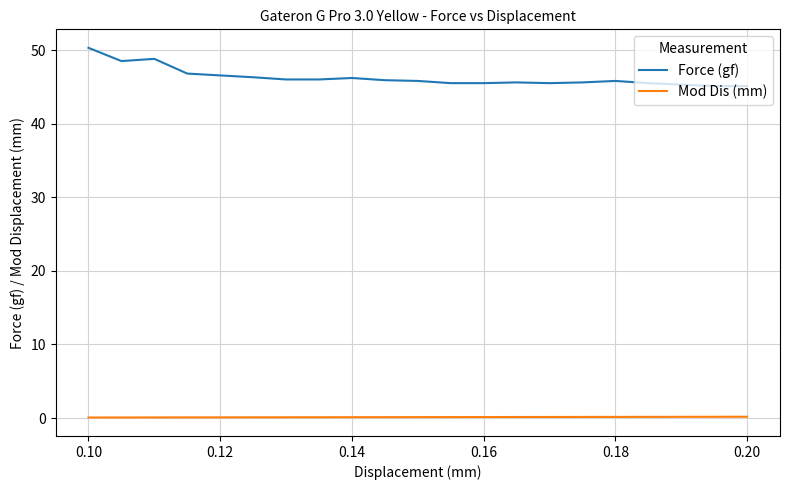

Rank the series by their average value, from lowest to highest.

Mod Dis (mm), Force (gf)